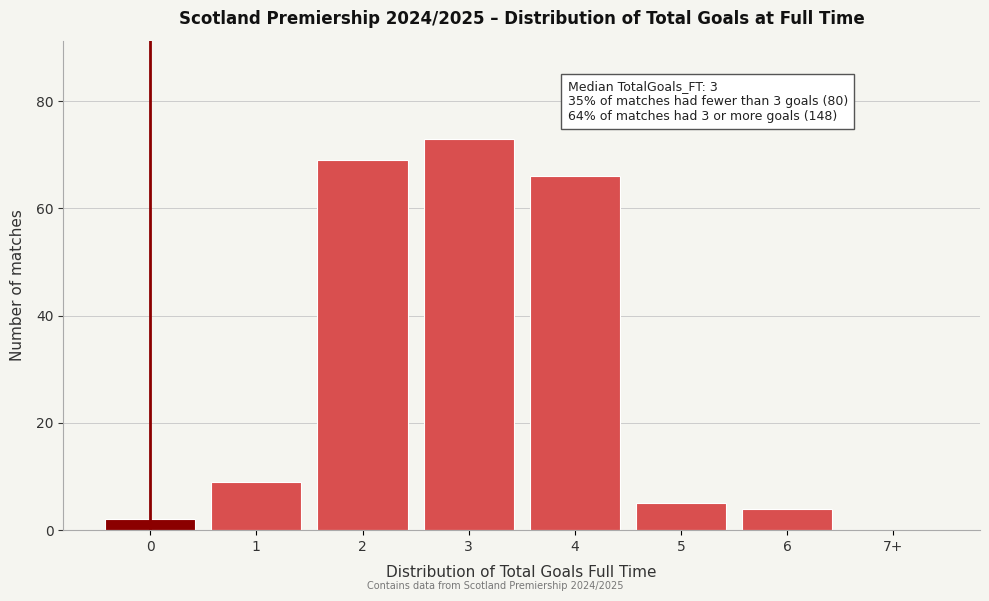

Reading left to right, list all the values displayed in this chart.

0=2	1=9	2=69	3=73	4=66	5=5	6=4	7+=0